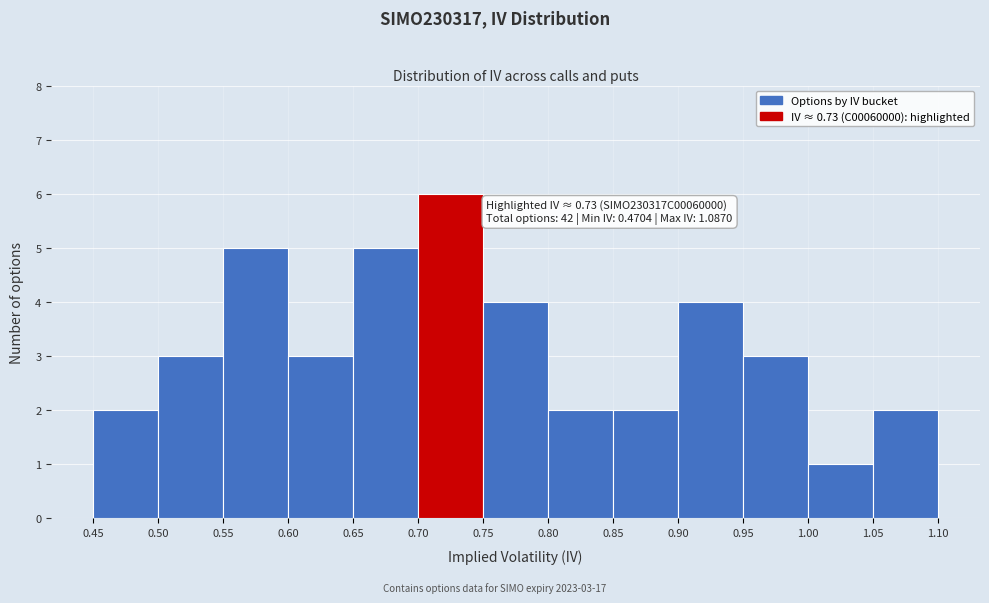

Which range on the x-axis has the tallest bar?

0.70 to 0.75